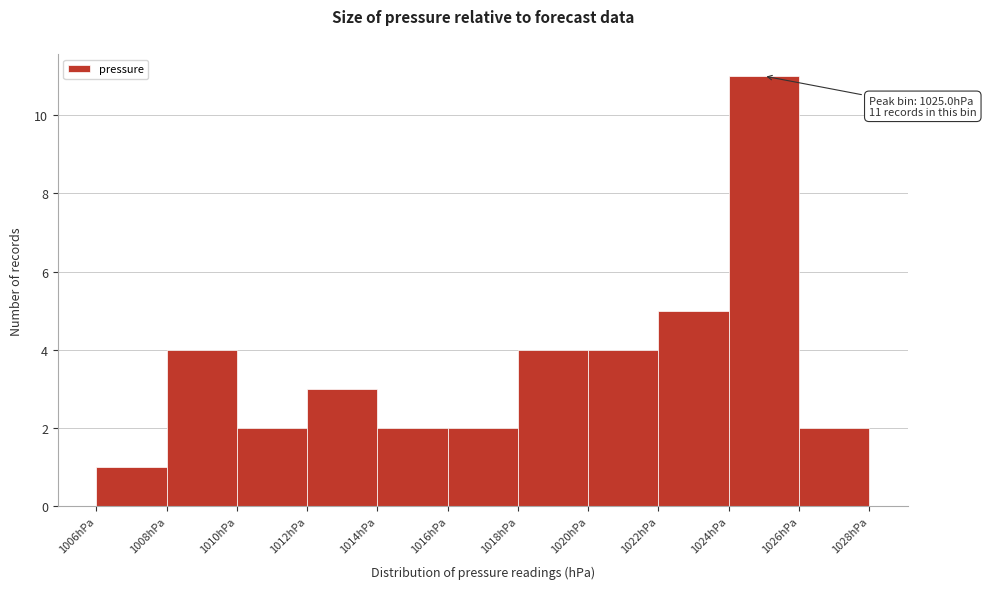

Over which range of the x-axis is the bar tallest?

1024 to 1026